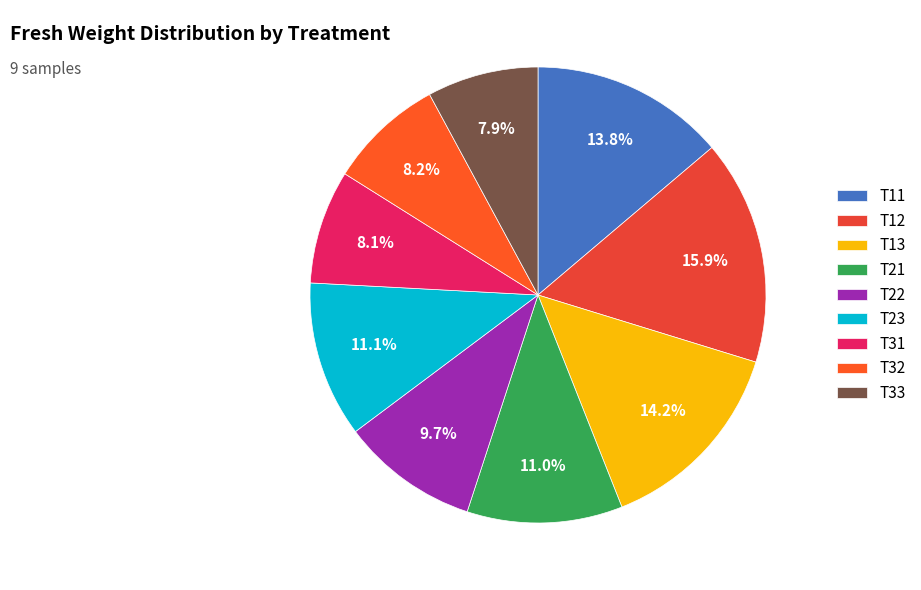

Count the number of slices in the pie.

9